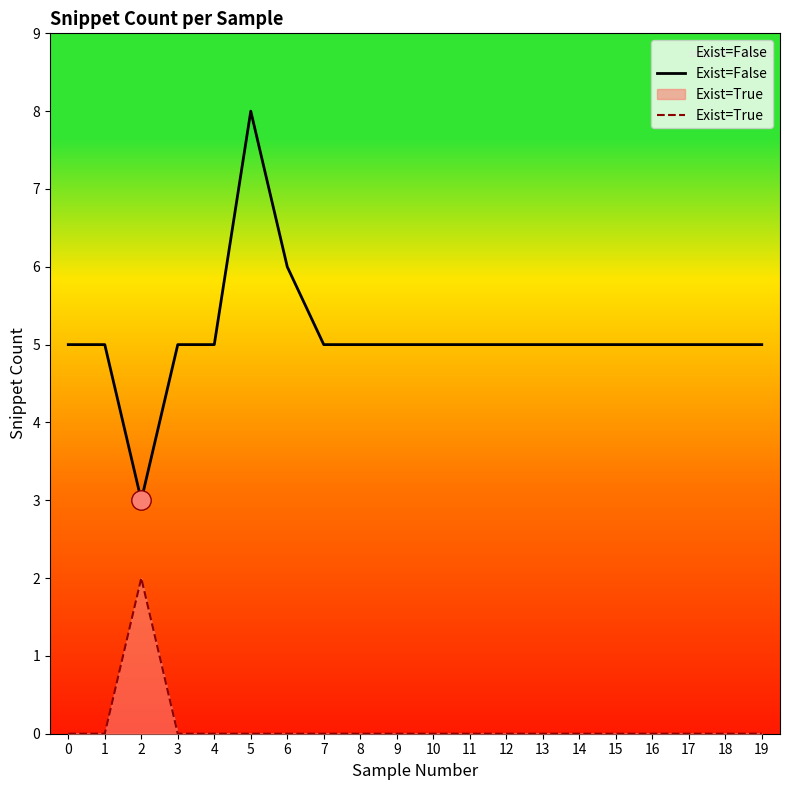

Which has a higher value, 16 or 3?

16